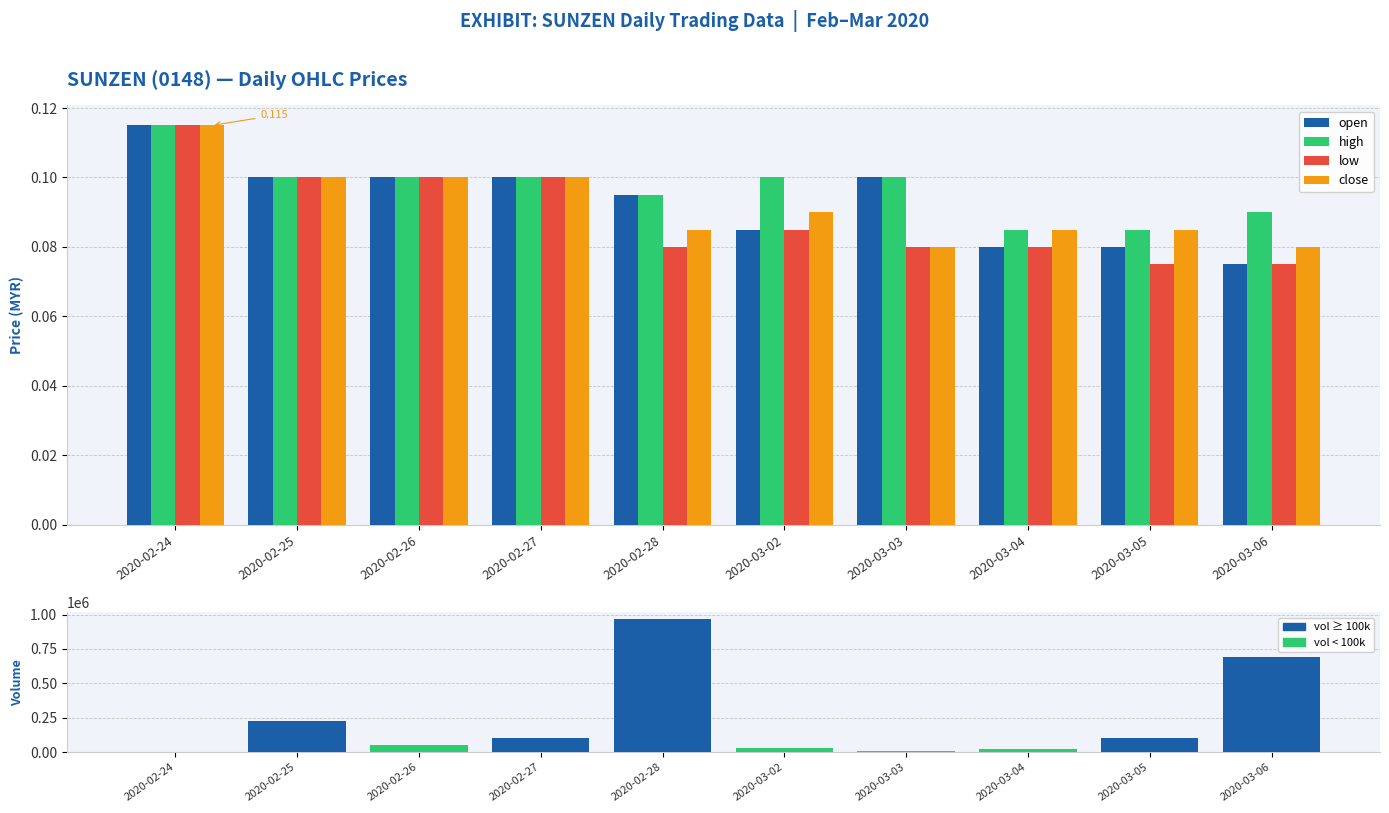

What is the value of the vol bar at the 4th from the left?

100000.0